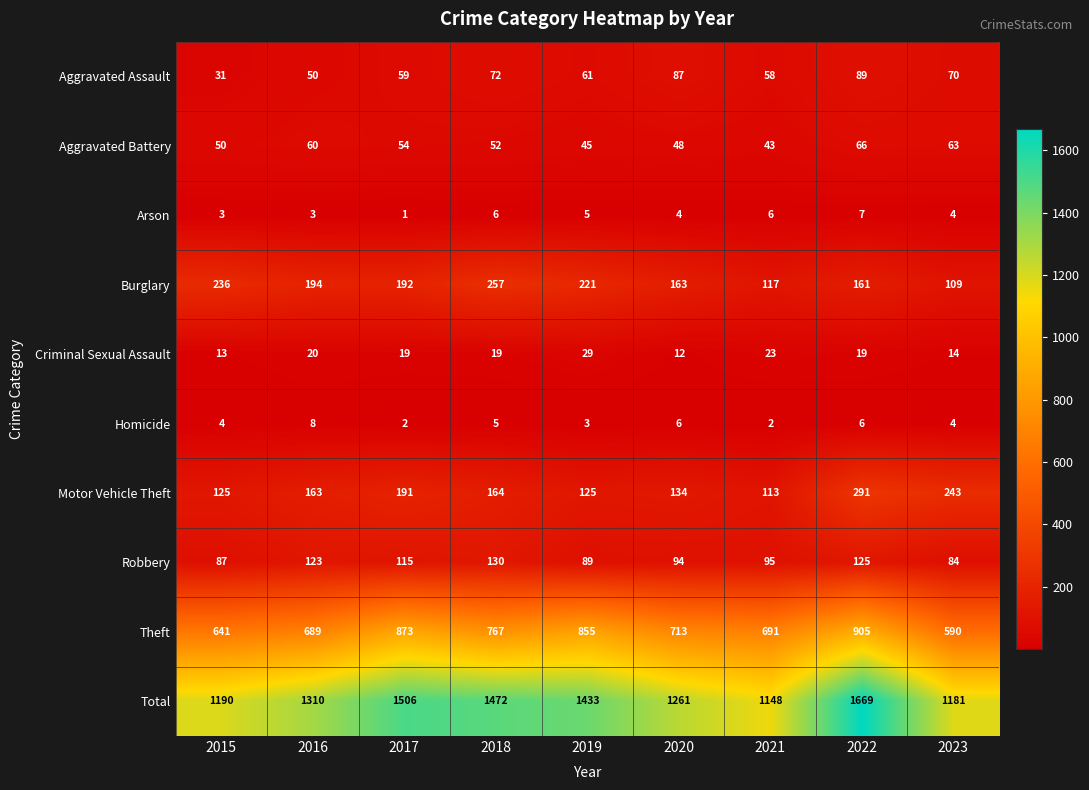

Which series changed the most between 2020 and 2021?

Total